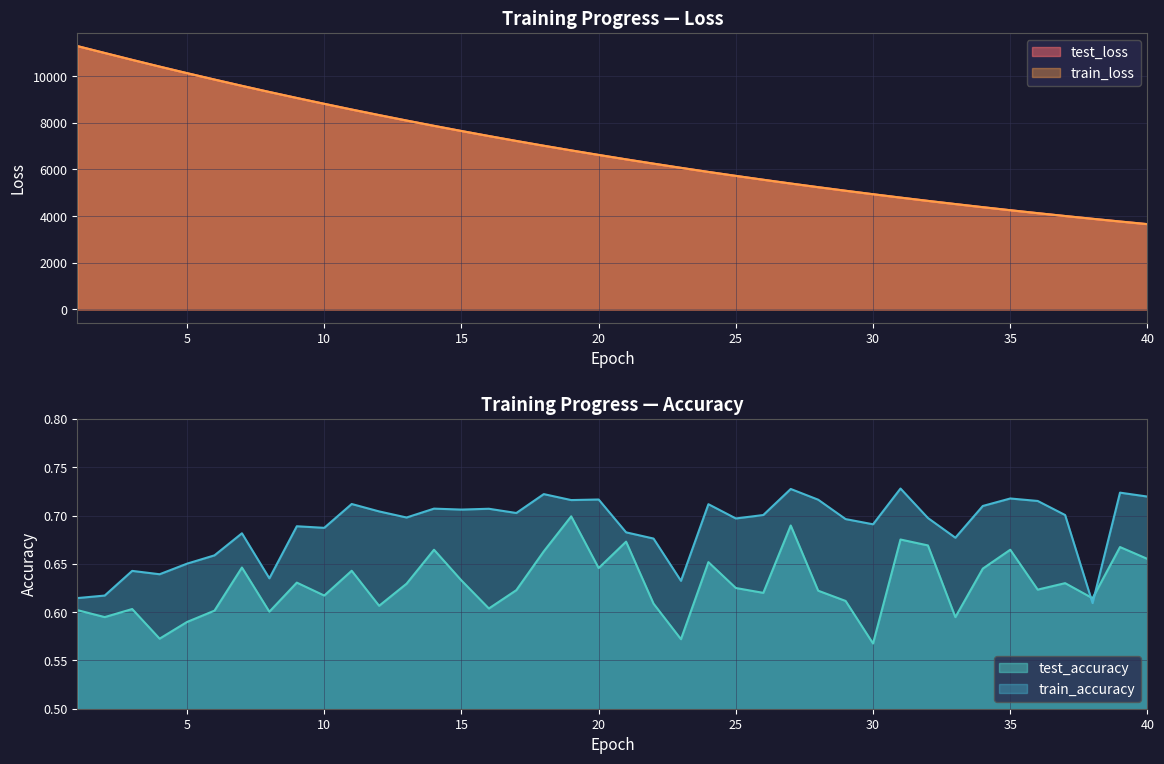

Is it true that test_loss equals 8331.7 at 12?

True